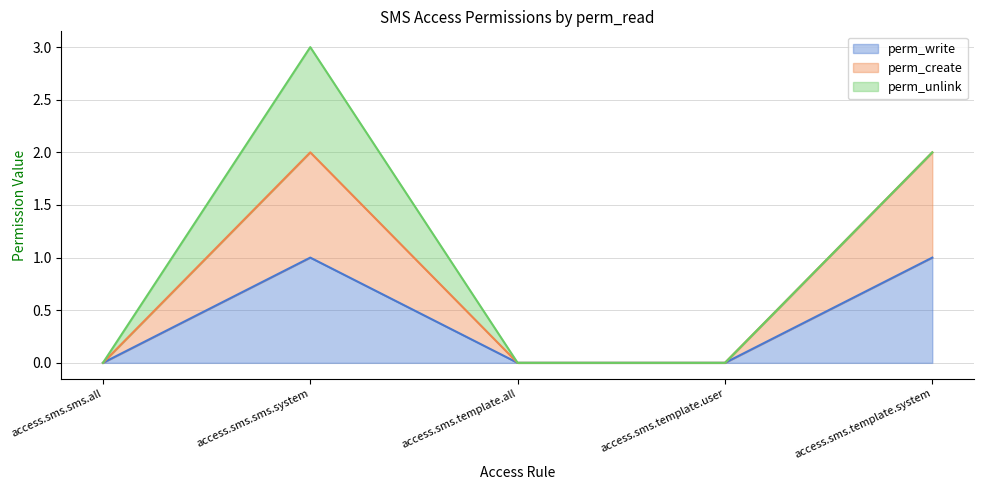

The perm_create series shows -1 at access.sms.template.all. True or false?

False